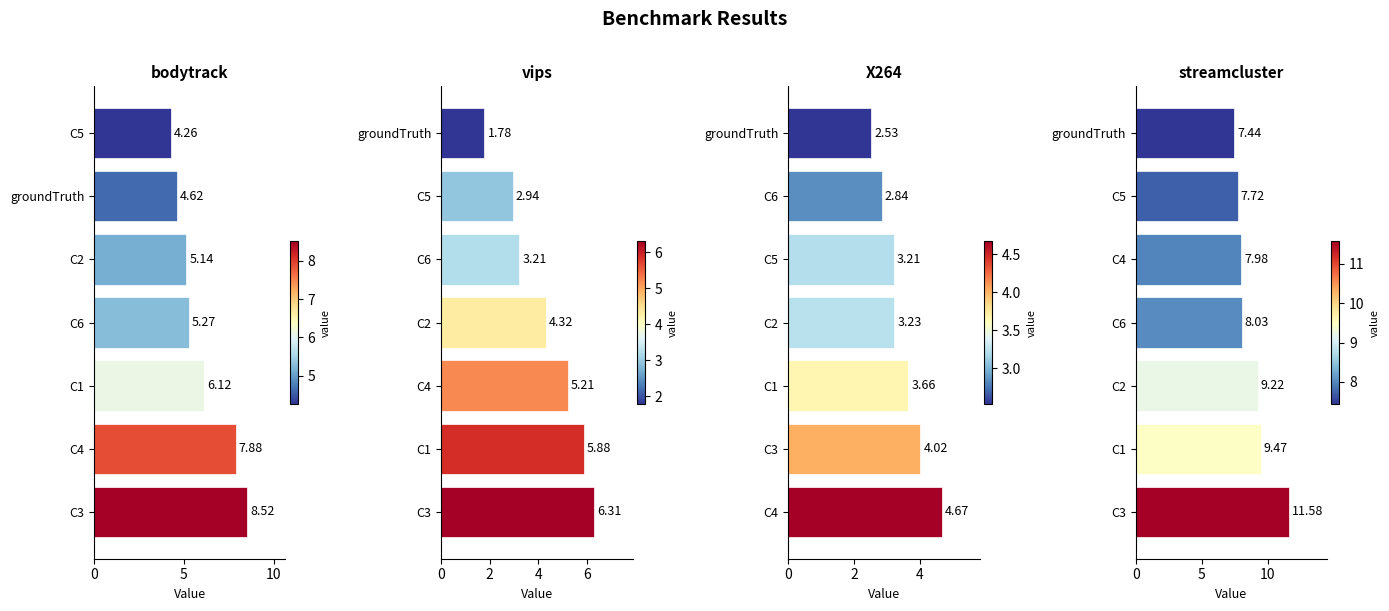

Reading right to left, what are all the values shown in this chart?

bodytrack: 4.3	4.6	5.1	5.3	6.1	7.9	8.5
vips: 1.8	2.9	3.2	4.3	5.2	5.9	6.3
X264: 2.5	2.8	3.2	3.2	3.7	4.0	4.7
streamcluster: 7.4	7.7	8.0	8.0	9.2	9.5	11.6